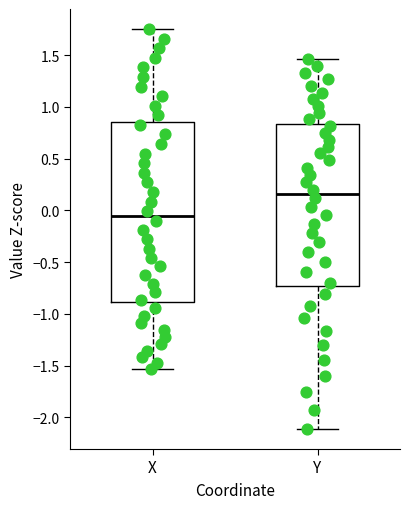

Which box has the highest median line?

Y